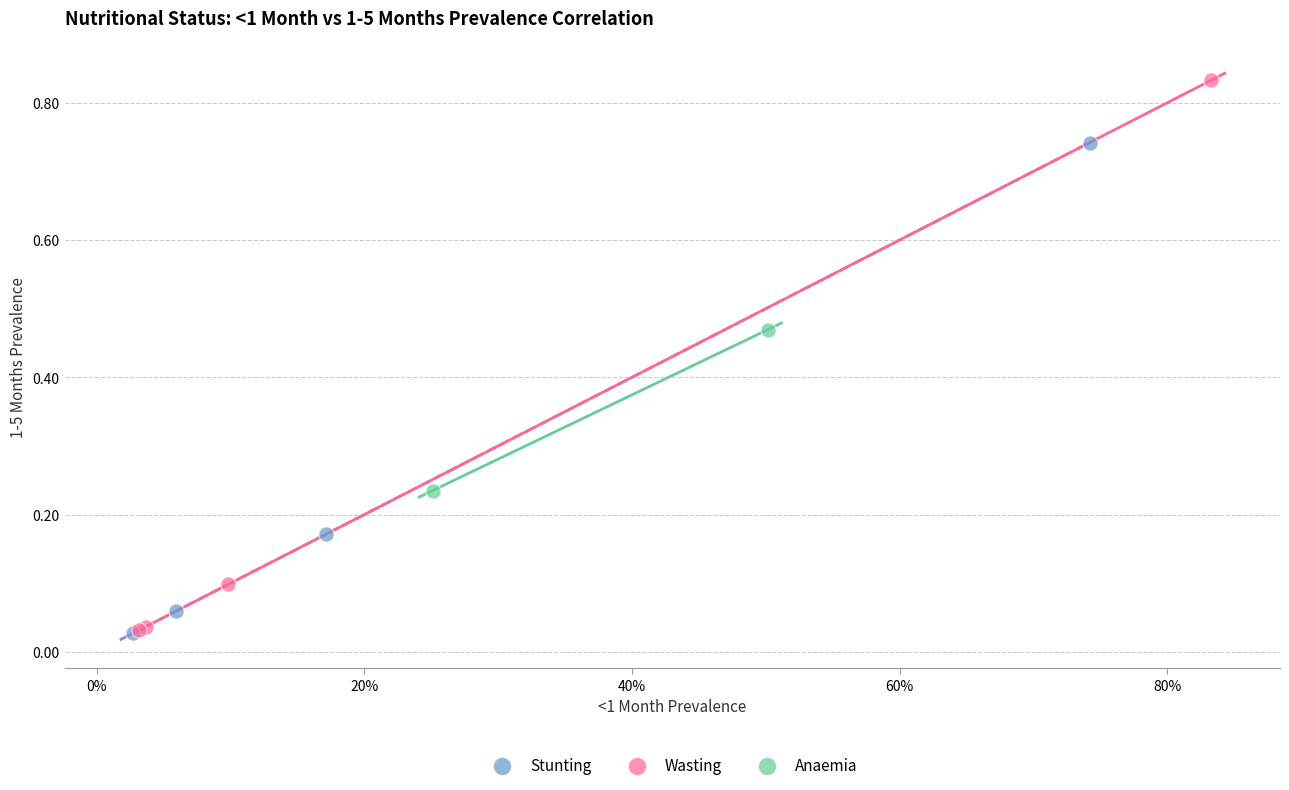

Which series has the widest spread of Y values?

Wasting